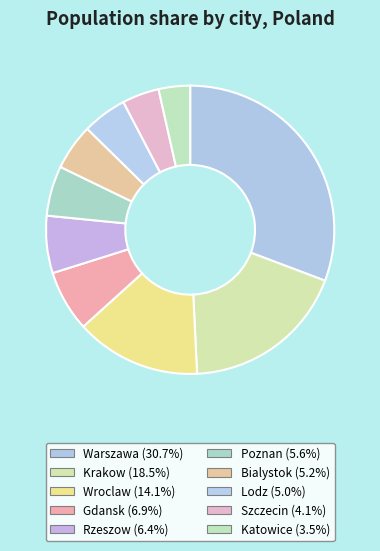

Do Warszawa and Poznan together represent more than half of the pie?

No